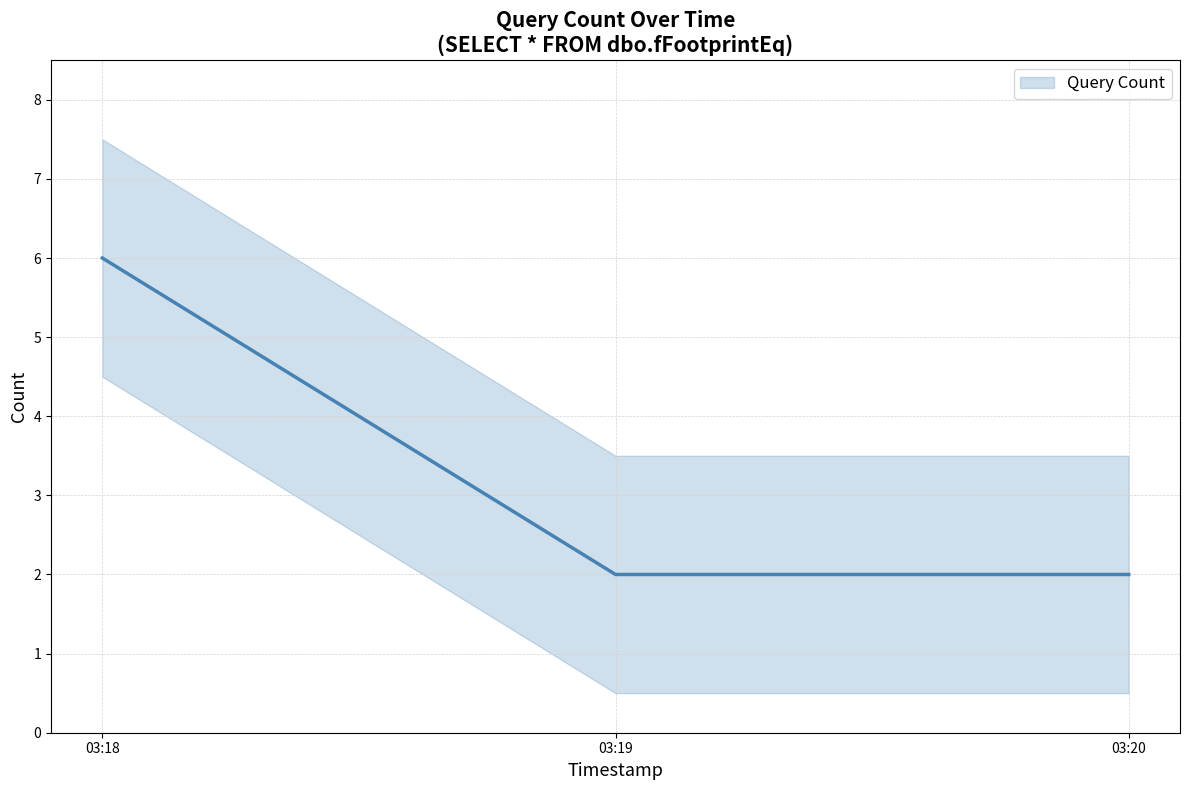

What is the change in value from 03:18 to 03:20?

-4